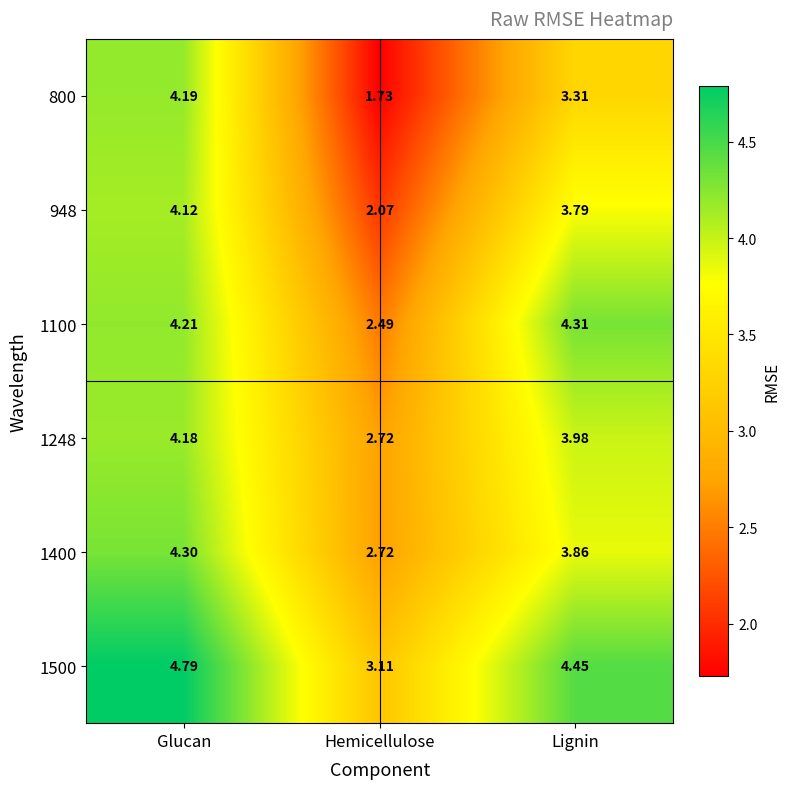

Is the value of 800 at Hemicellulose greater than the value of 1248 at Hemicellulose?

No